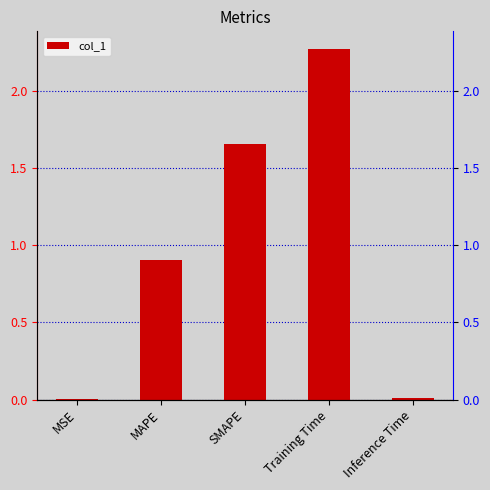

The value at Training Time is 0.5. True or false?

False